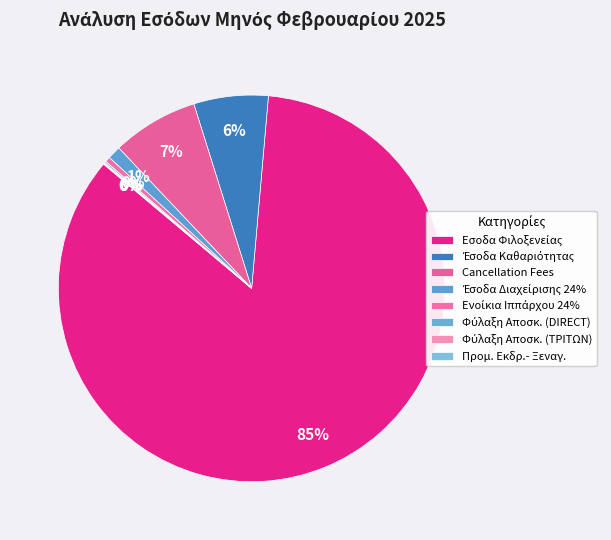

How many segments does this pie chart have?

8